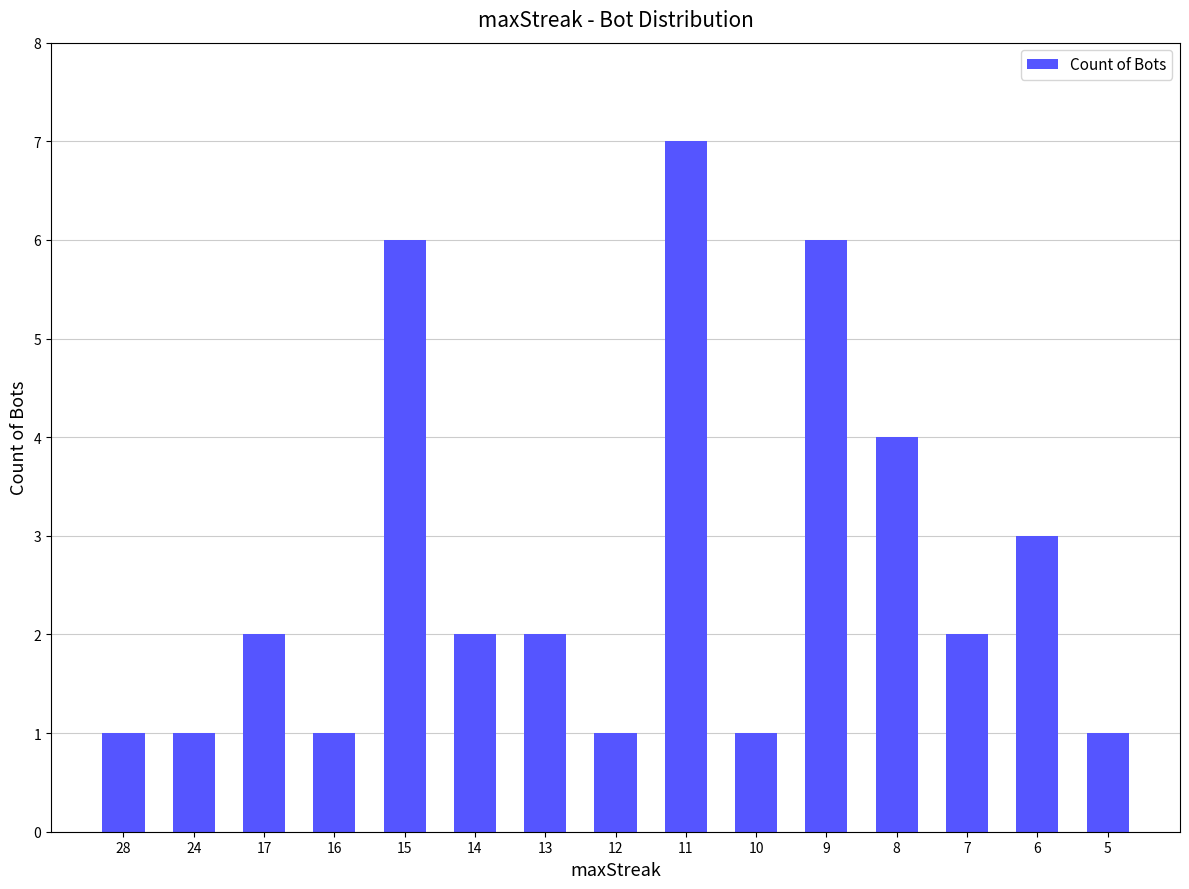

How many values are between 1 and 4?

12